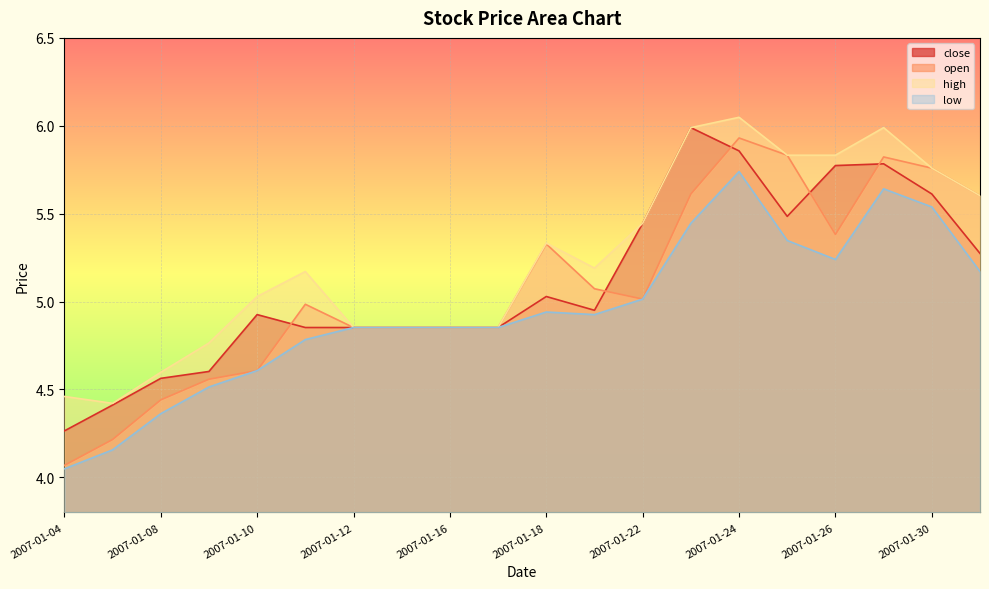

The value of close at 2007-01-31 is 5.3. True or false?

True